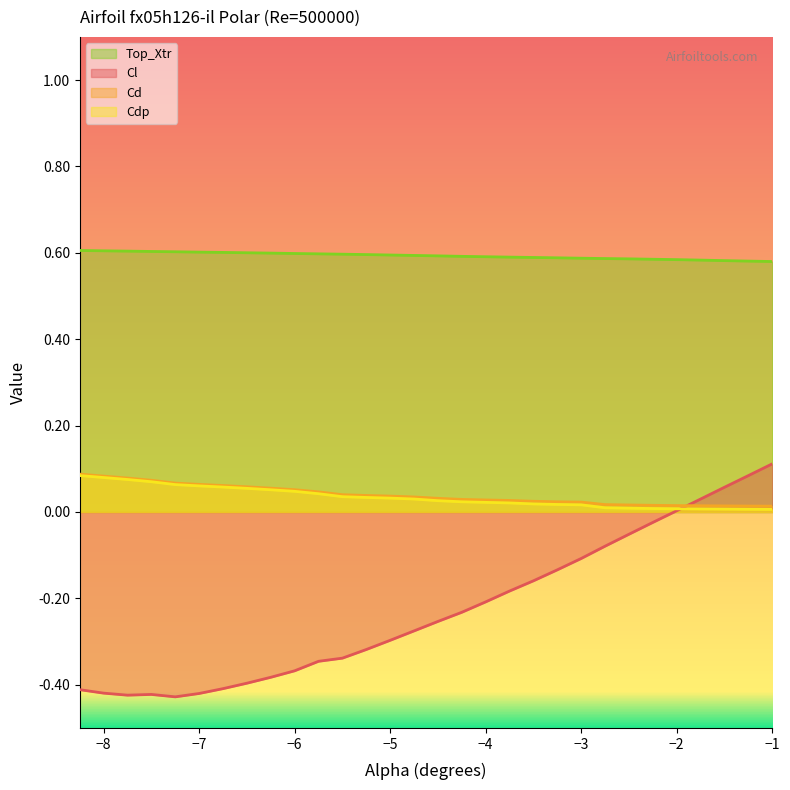

Which series ends up on top after the final intersection of Cd and Cl?

Cl